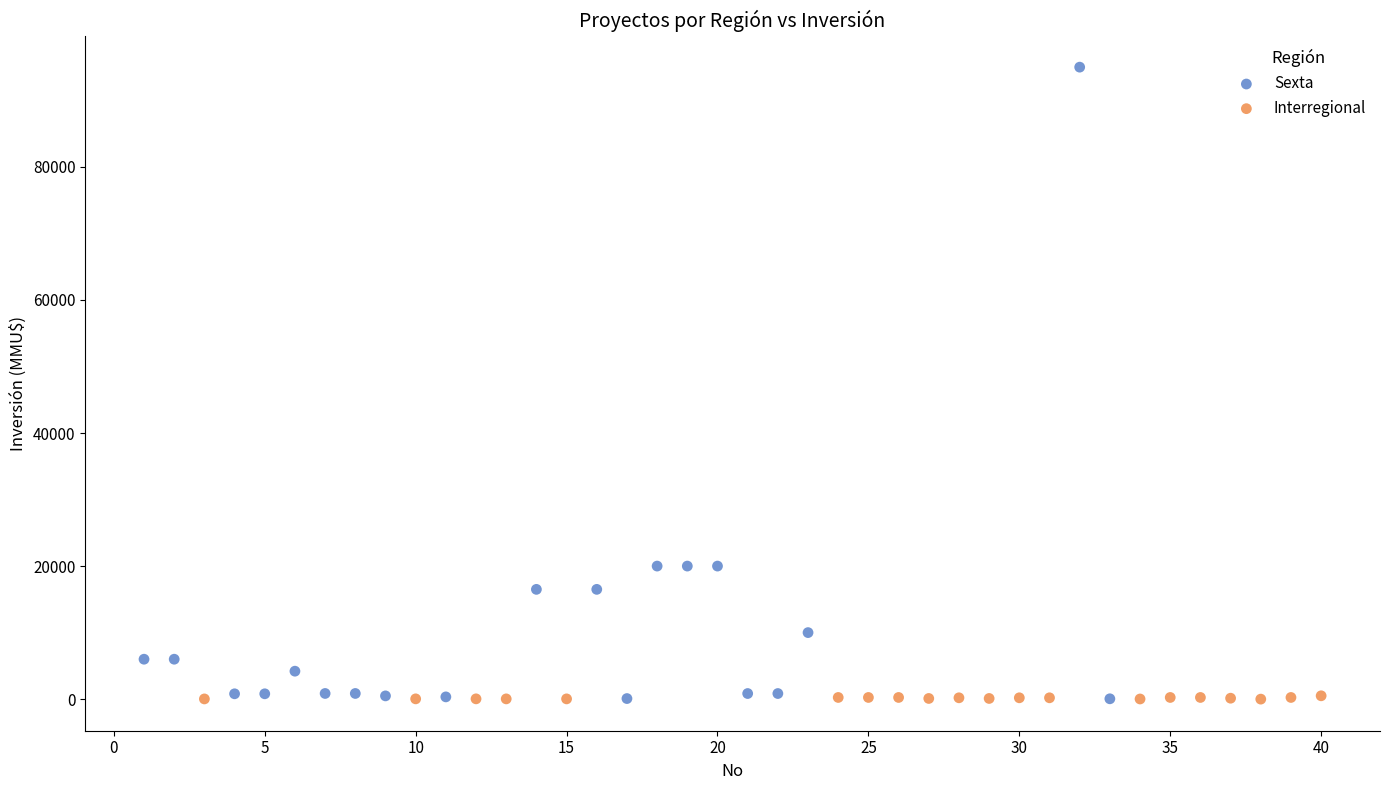

Which series has the largest Y range (max minus min)?

Sexta